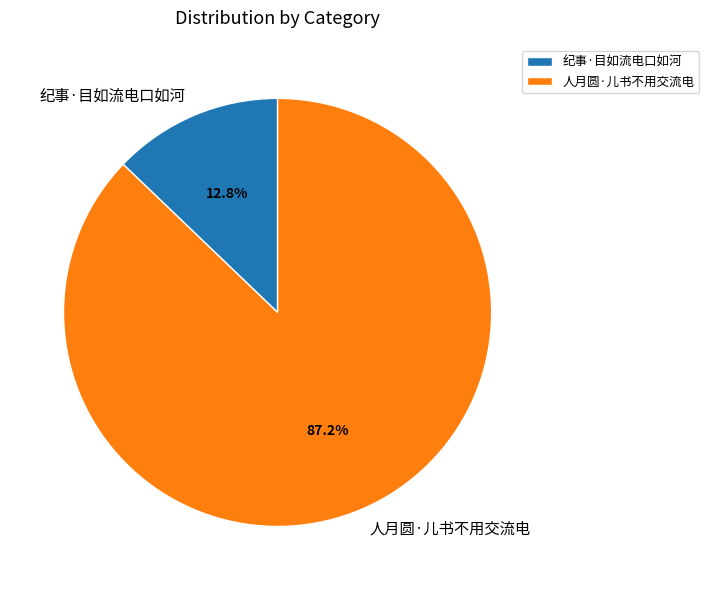

How much of the chart is everything except 人月圆·儿书不用交流电?

12.8%